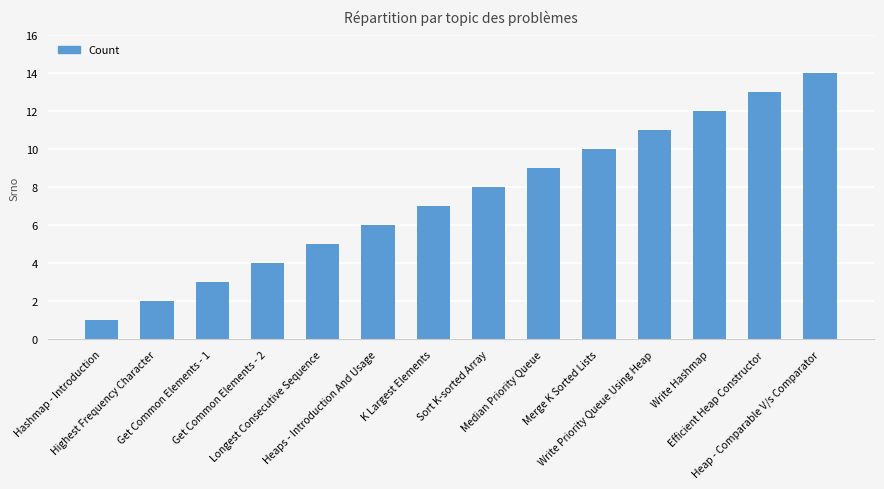

Reading left to right, extract all data points from this chart.

Hashmap - Introduction=1	Highest Frequency Character=2	Get Common Elements - 1=3	Get Common Elements - 2=4	Longest Consecutive Sequence=5	Heaps - Introduction And Usage=6	K Largest Elements=7	Sort K-sorted Array=8	Median Priority Queue=9	Merge K Sorted Lists=10	Write Priority Queue Using Heap=11	Write Hashmap=12	Efficient Heap Constructor=13	Heap - Comparable V/s Comparator=14